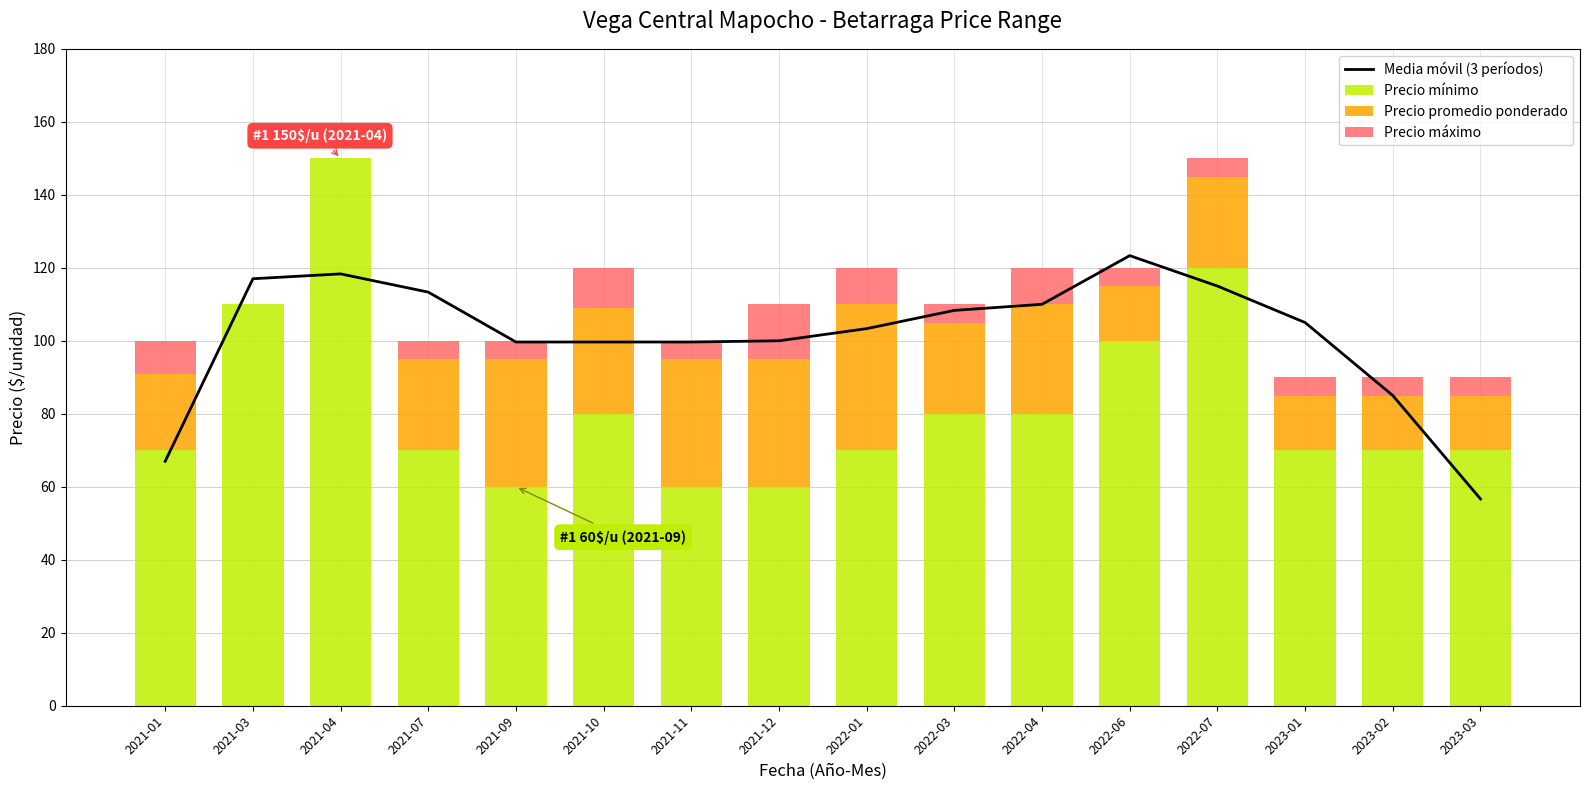

What is the label of the 6th bar from the left?

2021-10